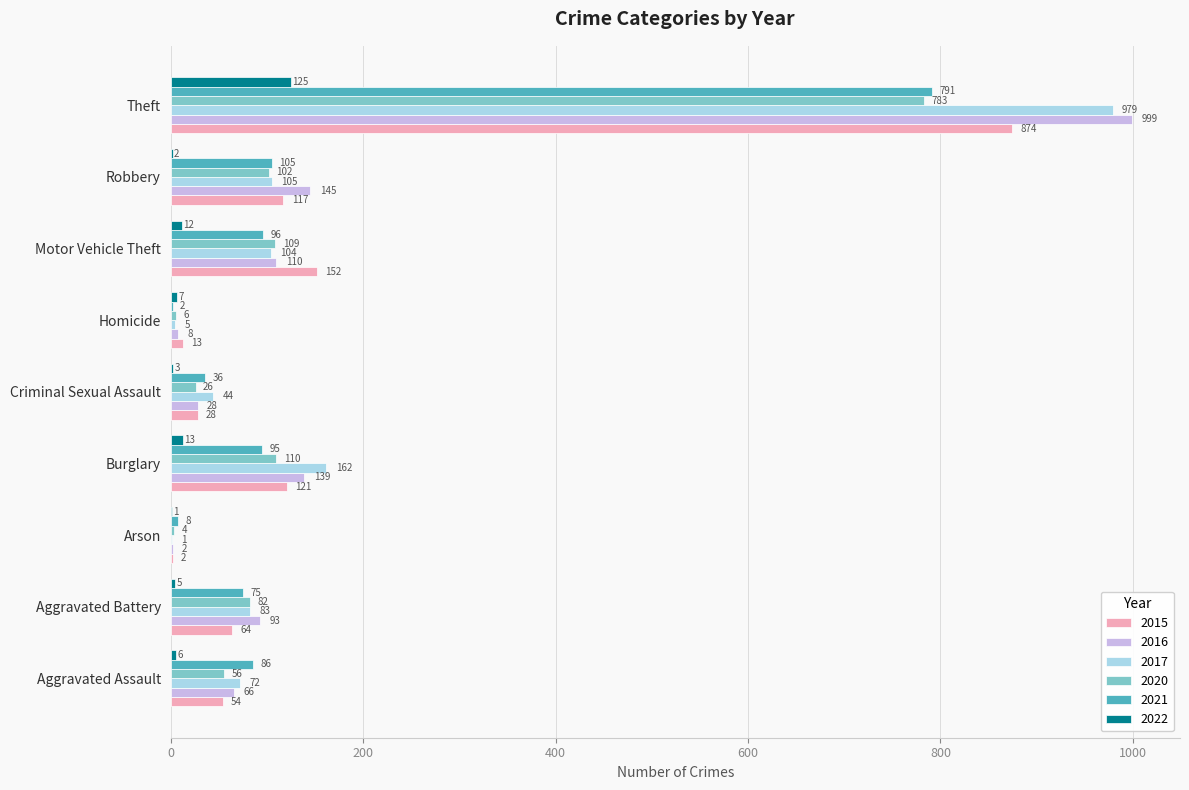

At which category is the sum across all series the highest?

Theft